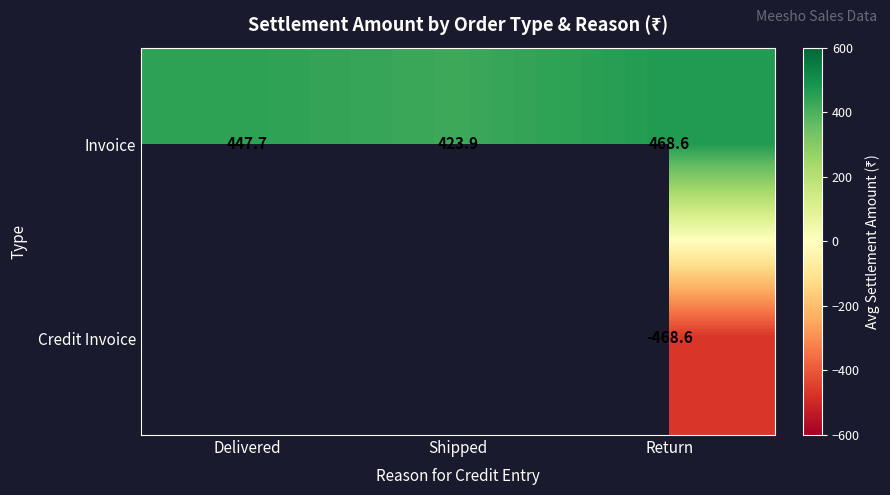

At which label is Invoice closest to 446?

Delivered